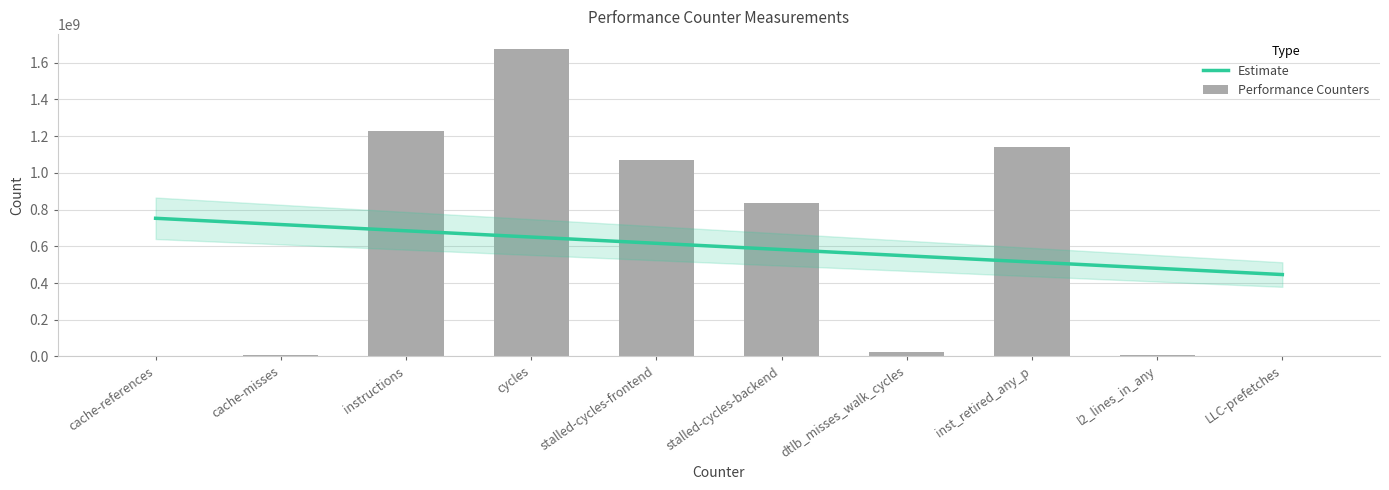

What is the label of the 3rd bar from the right?

inst_retired_any_p